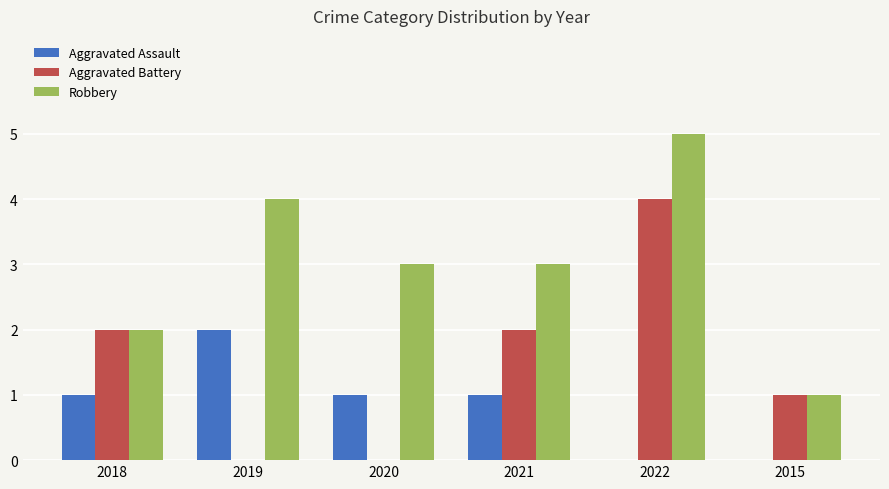

At which category is the sum across all series the highest?

2022